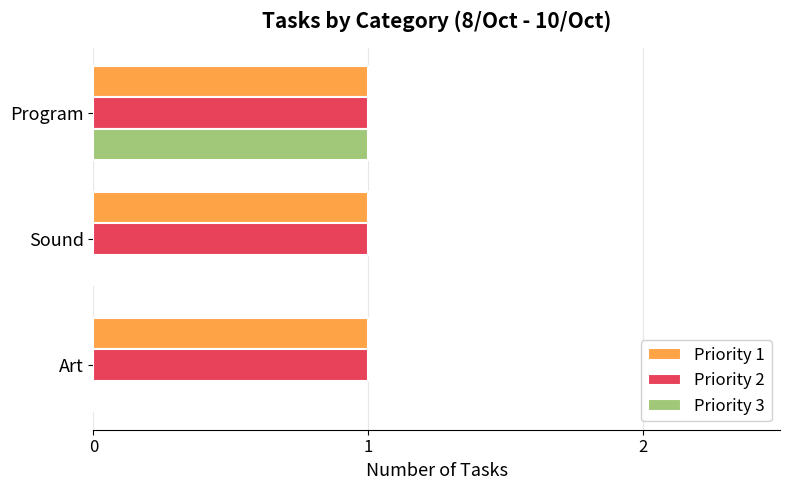

Is the value of Priority 2 at Art greater than the value of Priority 3 at Art?

Yes